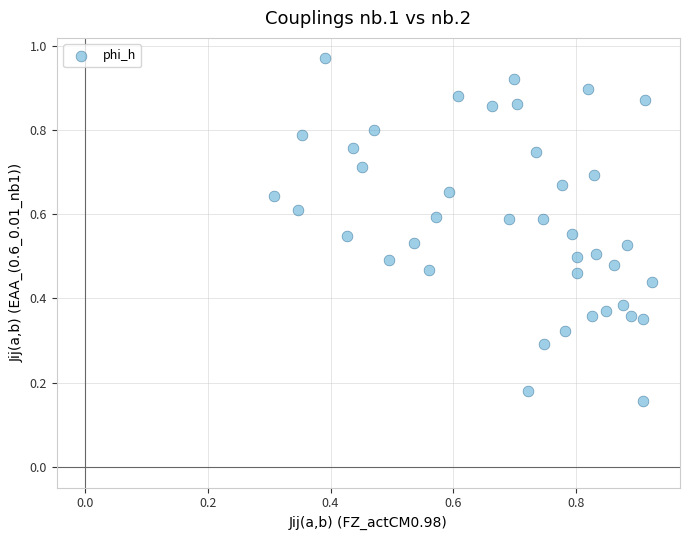

Count the number of points in this scatter plot.

40